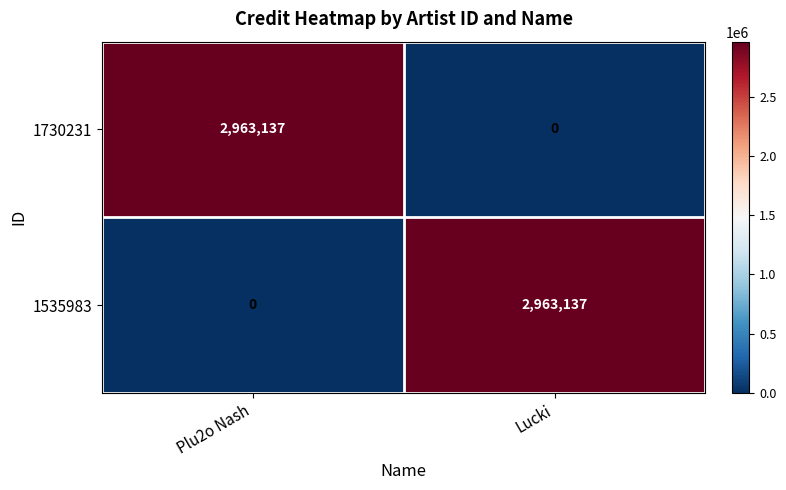

Reading right to left, what are all the values shown in this chart?

1730231: Lucki=0	Plu2o Nash=2963137
1535983: Lucki=2963137	Plu2o Nash=0